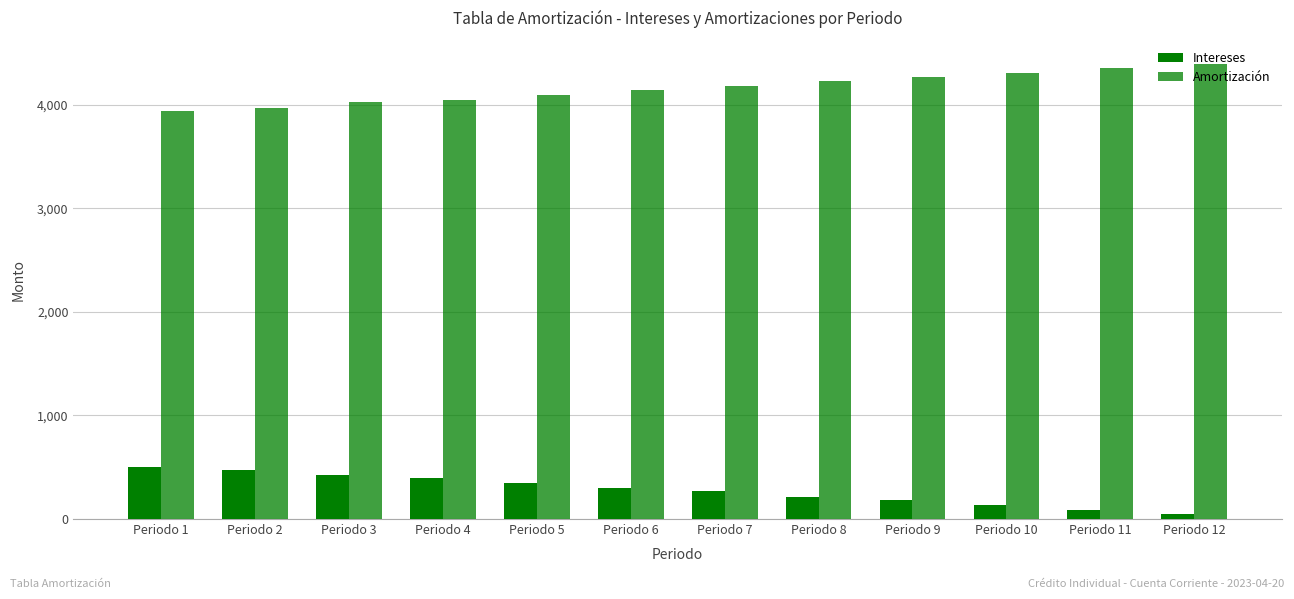

List the labels in order of Amortización value, smallest first.

Periodo 1, Periodo 2, Periodo 3, Periodo 4, Periodo 5, Periodo 6, Periodo 7, Periodo 8, Periodo 9, Periodo 10, Periodo 11, Periodo 12